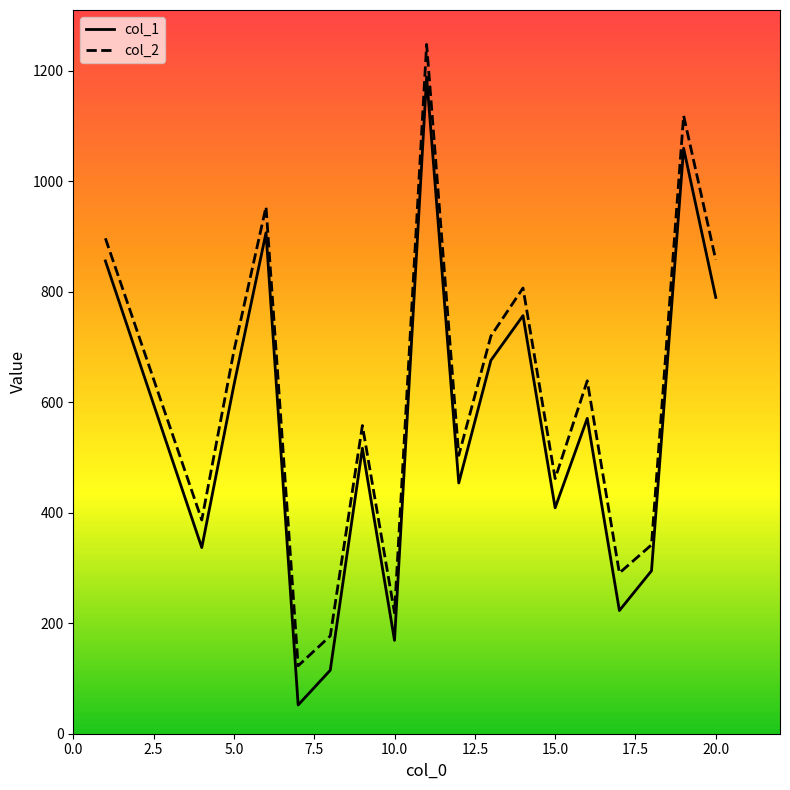

What is the maximum value shown in the chart?

1248